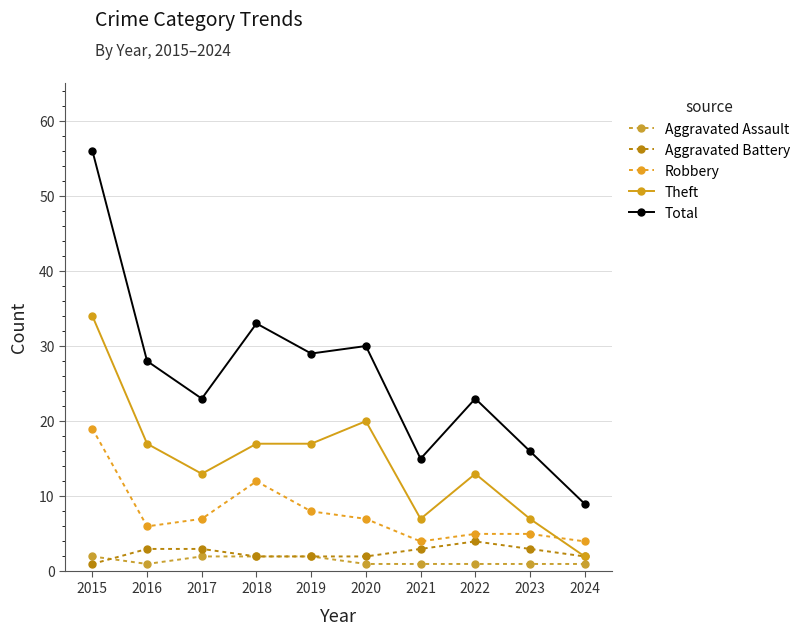

Where is the first local minimum for Aggravated Assault?

2016